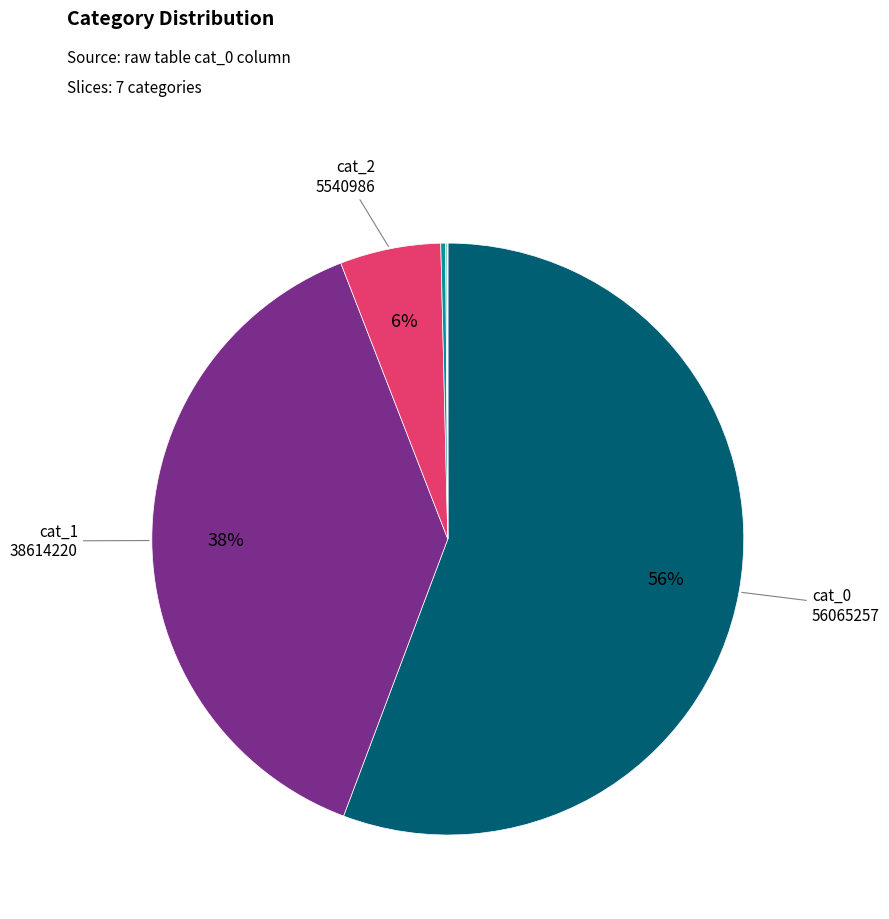

To the nearest percent, what is the average slice percentage?

14%